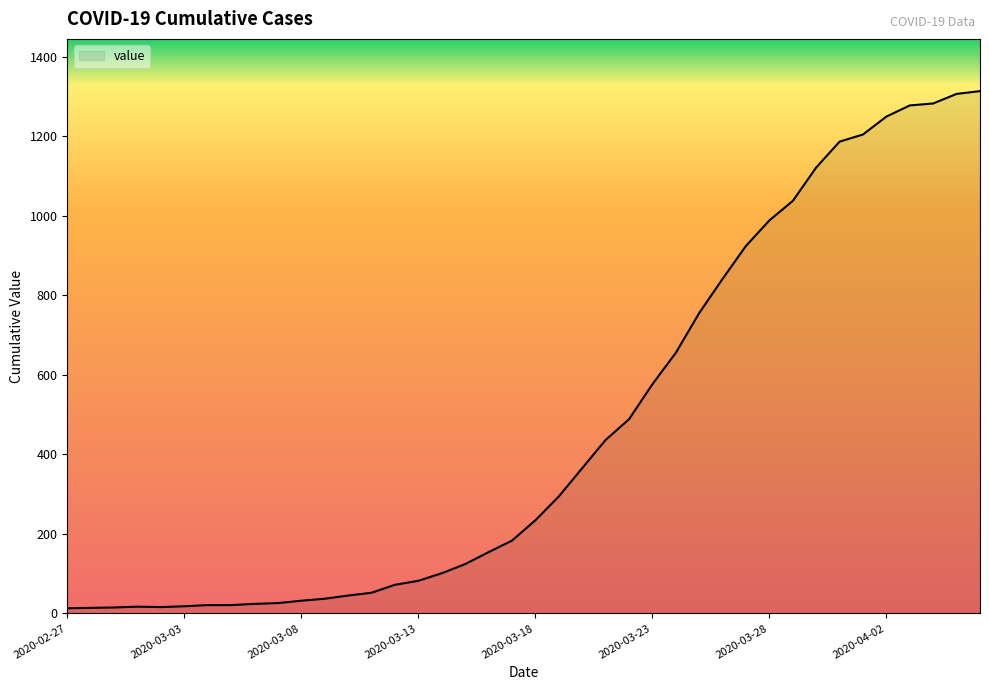

What is the maximum value shown in the chart?

1313